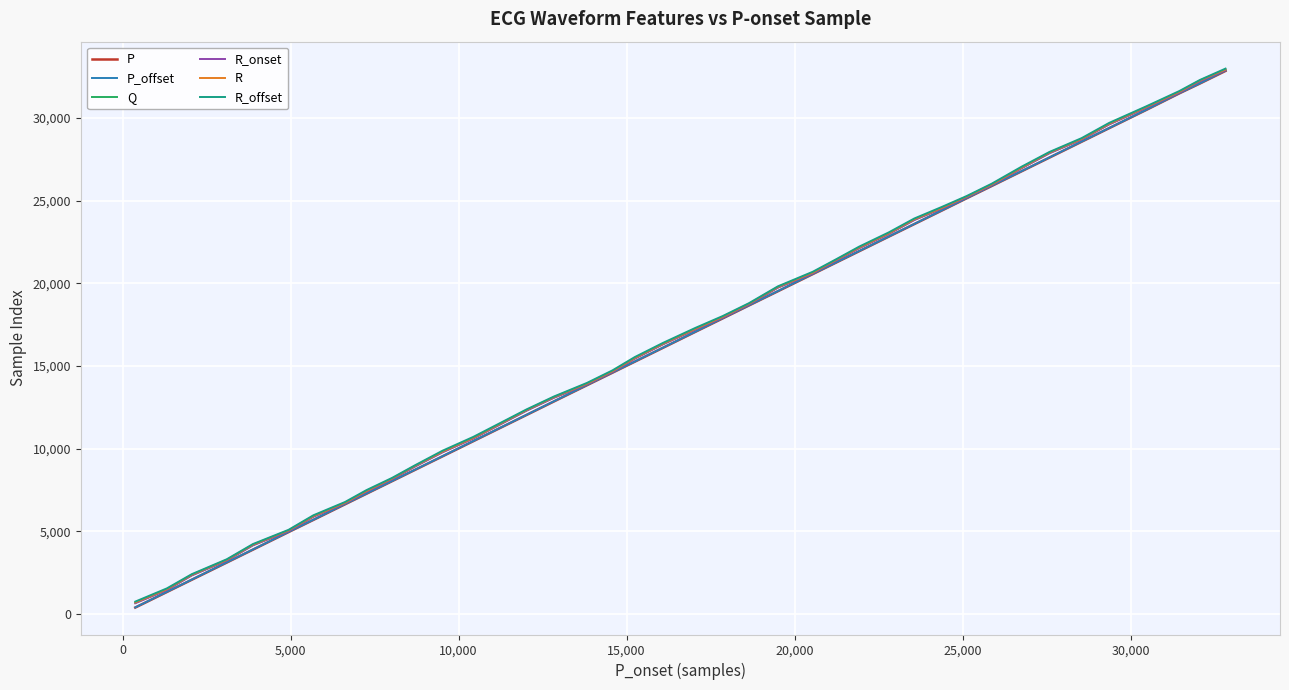

What is the difference between the second highest and second lowest values in the P series?

30749